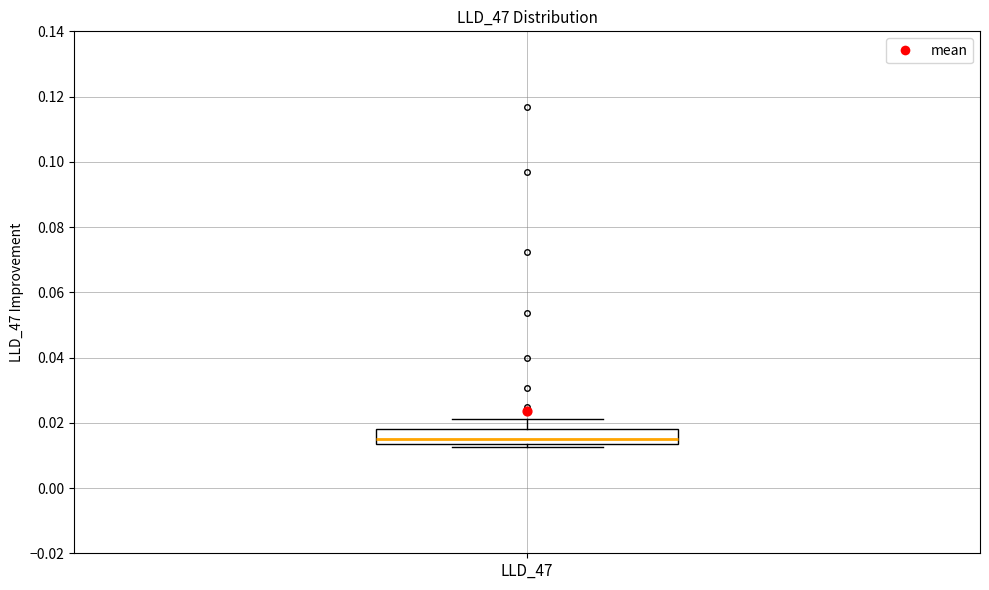

Where is the lower edge of the box for LLD_47 on the y-axis? The values are not printed on the chart, so give them approximately, as read against the axis.

0.014